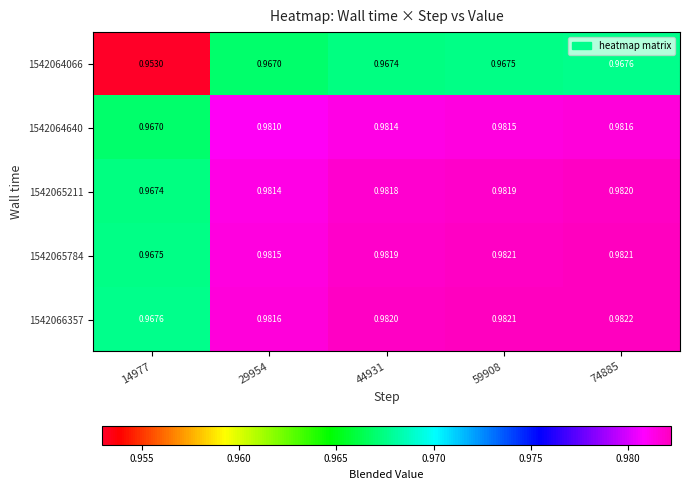

Is the value of 1542064640 at 44931 greater than the value of 1542064066 at 14977?

Yes